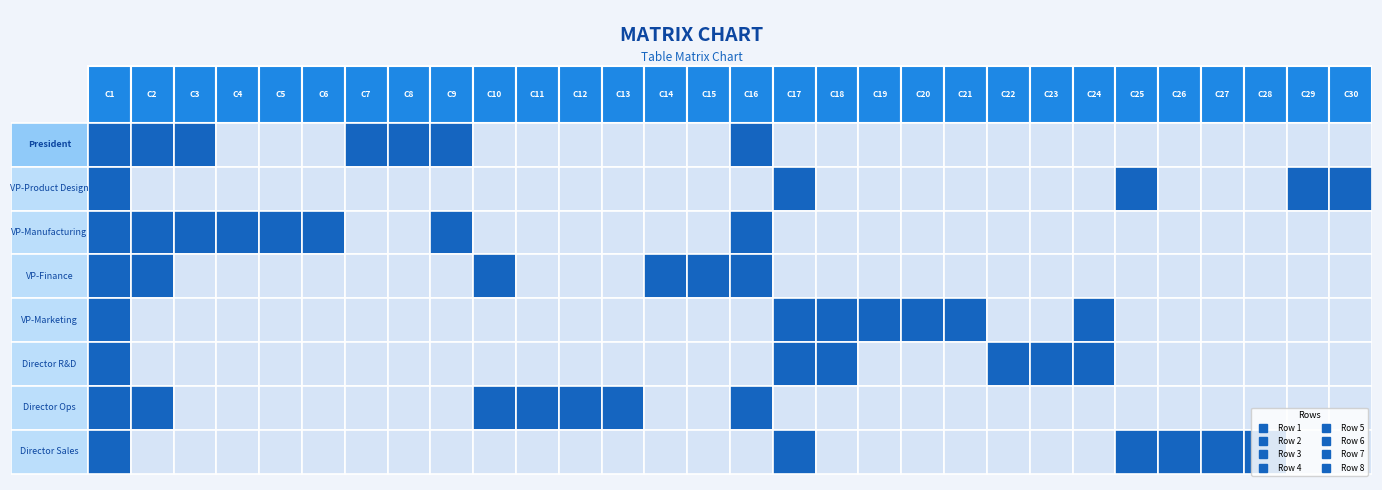

True or false: Row 6 has a value of 1 at 0.

True